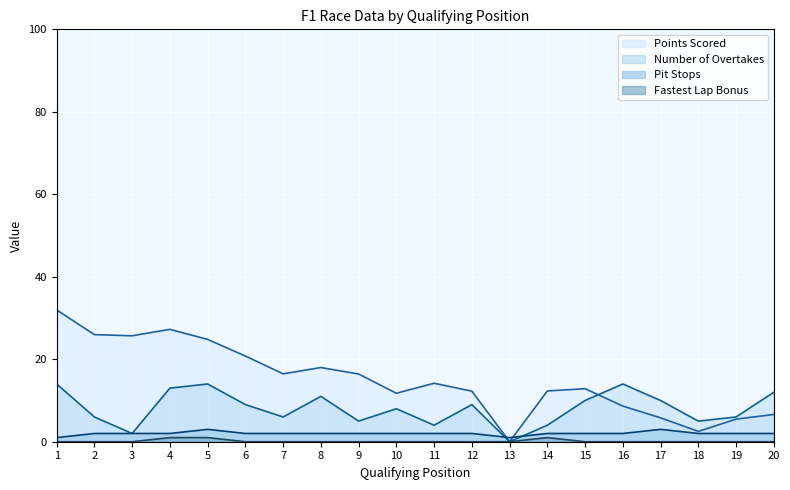

Reading right to left, transcribe all the data shown in this chart.

Points Scored: 20=6.6	19=5.5	18=2.5	17=5.8	16=8.7	15=12.9	14=12.3	13=0.0	12=12.3	11=14.2	10=11.8	9=16.4	8=18.0	7=16.5	6=20.8	5=24.8	4=27.2	3=25.7	2=26.0	1=32.0
Number of Overtakes: 20=12.0	19=6.0	18=5.0	17=10.0	16=14.0	15=10.0	14=4.0	13=0.0	12=9.0	11=4.0	10=8.0	9=5.0	8=11.0	7=6.0	6=9.0	5=14.0	4=13.0	3=2.0	2=6.0	1=14.0
Pit Stops: 20=2.0	19=2.0	18=2.0	17=3.0	16=2.0	15=2.0	14=2.0	13=1.0	12=2.0	11=2.0	10=2.0	9=2.0	8=2.0	7=2.0	6=2.0	5=3.0	4=2.0	3=2.0	2=2.0	1=1.0
Fastest Lap Bonus: 20=0.0	19=0.0	18=0.0	17=0.0	16=0.0	15=0.0	14=1.0	13=0.0	12=0.0	11=0.0	10=0.0	9=0.0	8=0.0	7=0.0	6=0.0	5=1.0	4=1.0	3=0.0	2=0.0	1=0.0